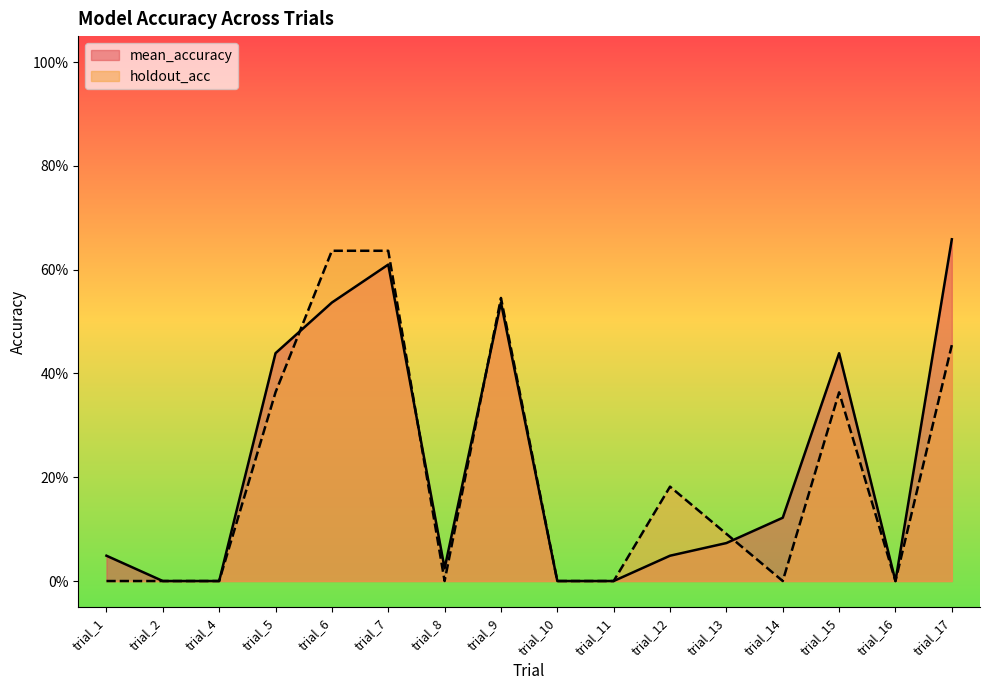

The holdout_acc series shows 0.1 at trial_15. True or false?

False